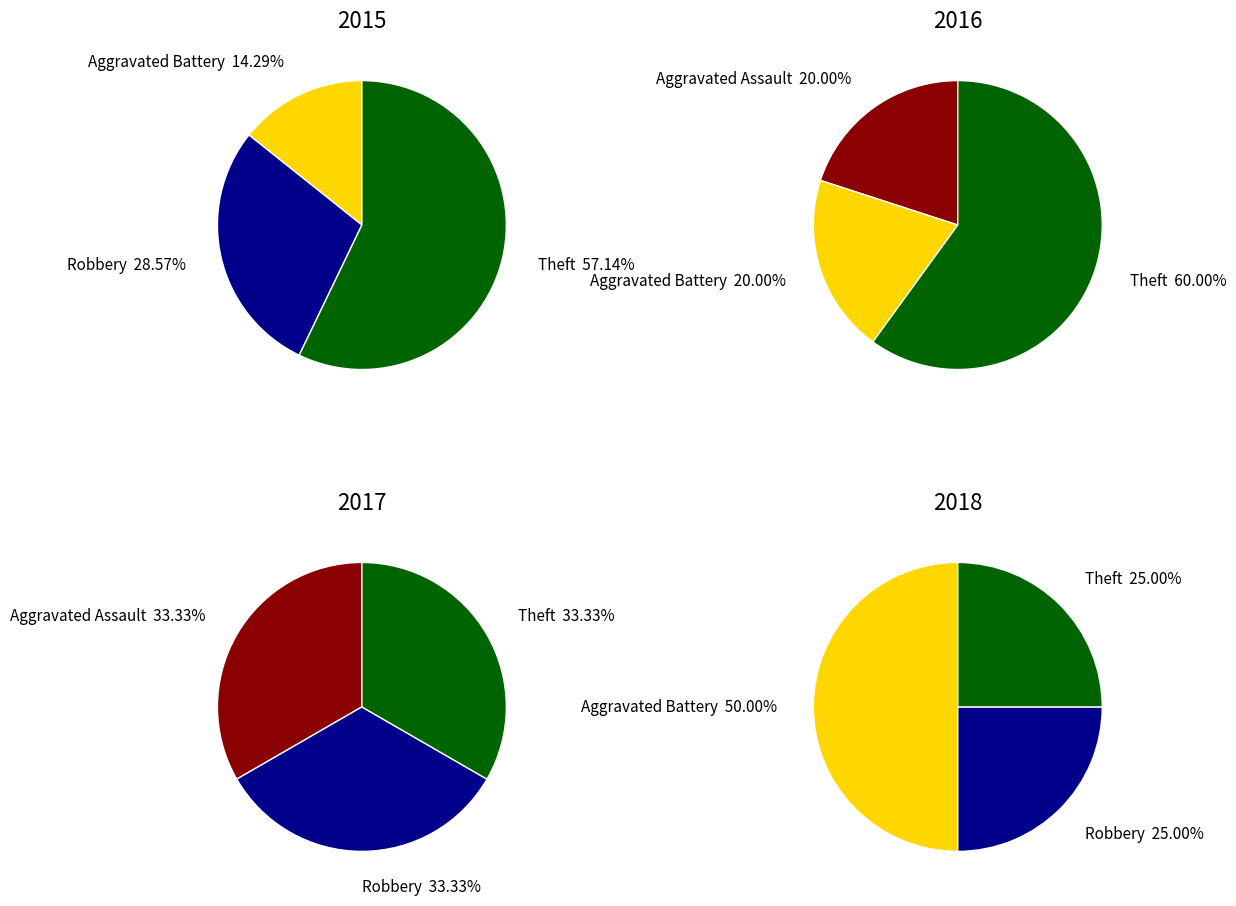

Combined, do Robbery and Aggravated Battery account for over 50%?

No